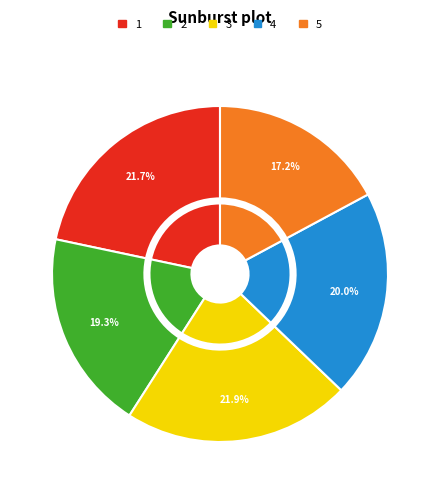

What is the smallest slice in the pie chart?

5